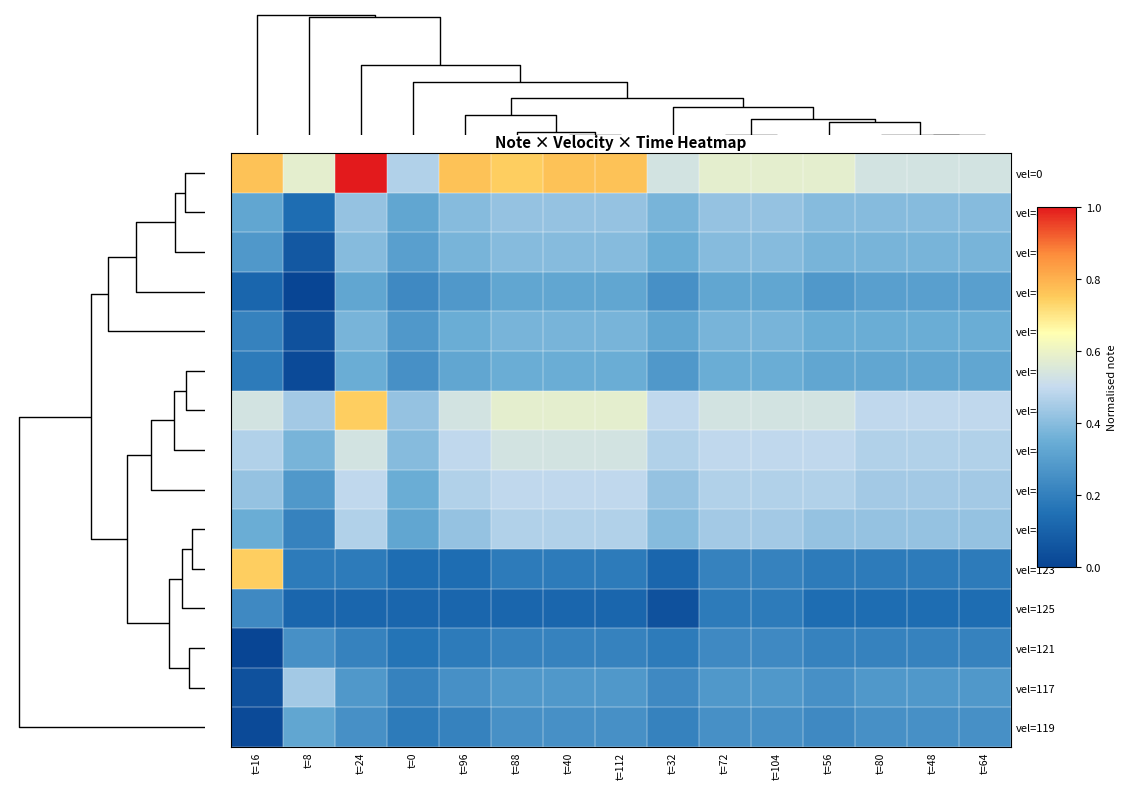

Which series has the largest total across all categories?

vel=0